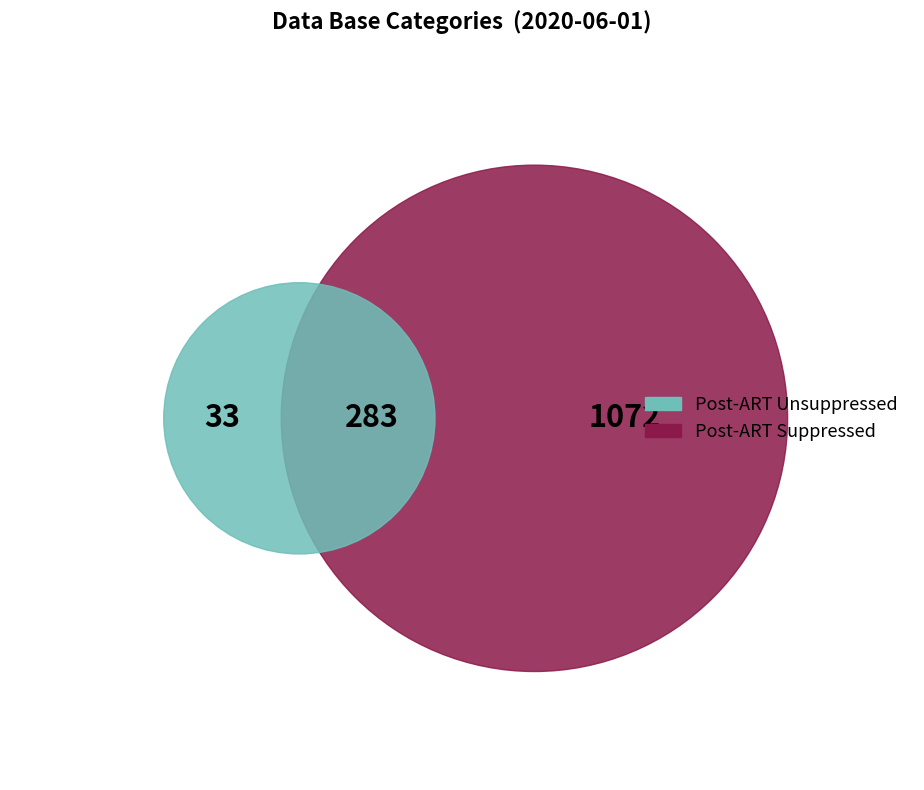

Is there any slice that represents more than half of the pie?

Yes